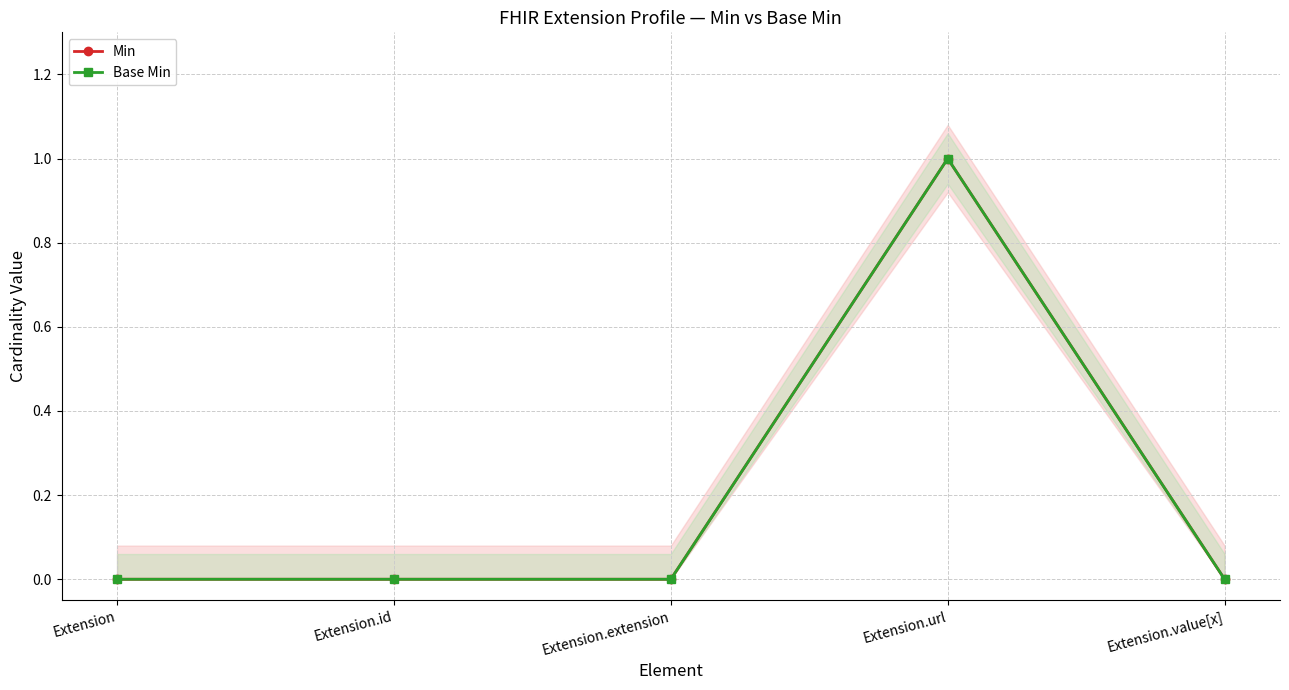

Which category has the highest value in the Base Min series?

Extension.url